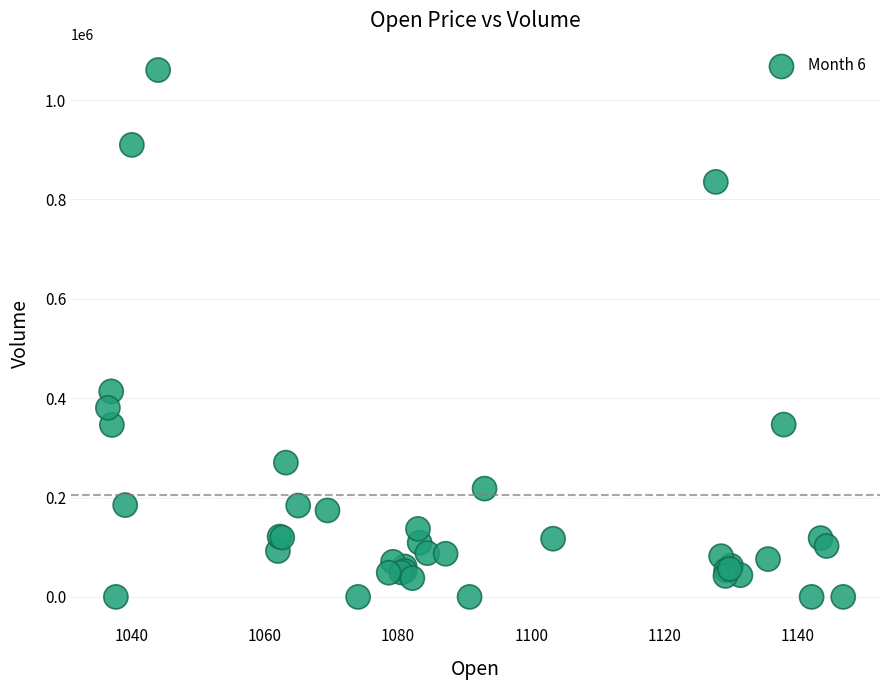

What Y value in the scatter plot is closest to 530291?

413717